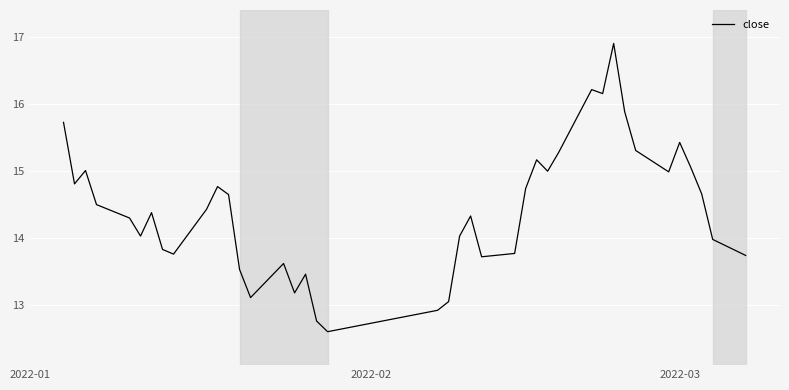

What is the maximum value shown in the chart?

16.9